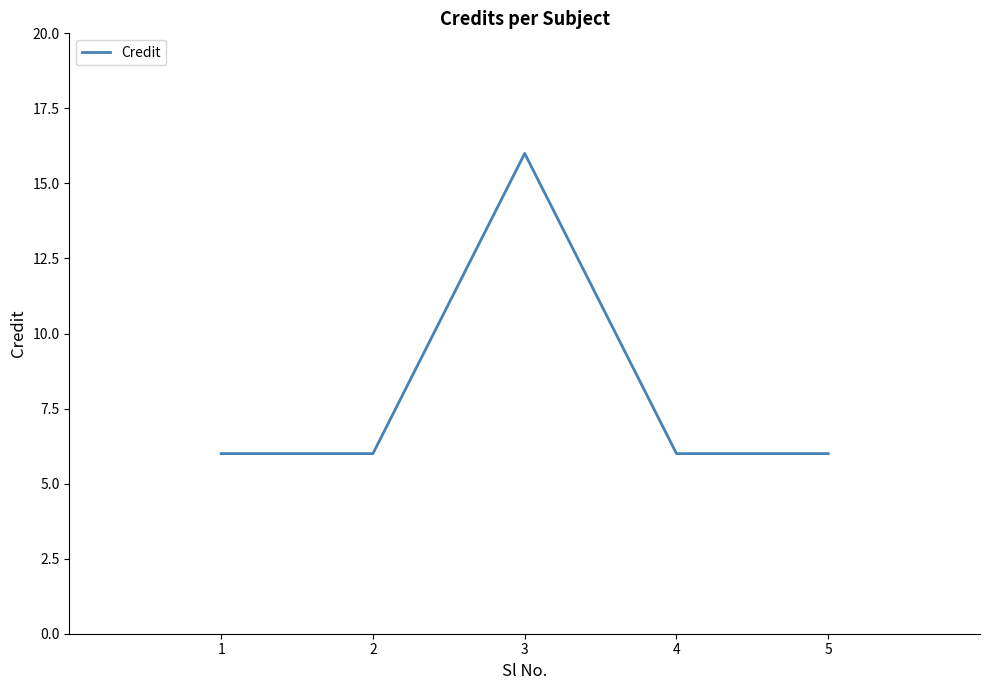

Reading right to left, extract all data points from this chart.

5=6	4=6	3=16	2=6	1=6